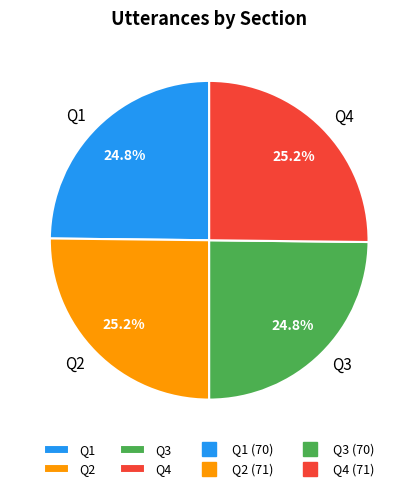

Does Q4 account for over 50% of the chart?

No